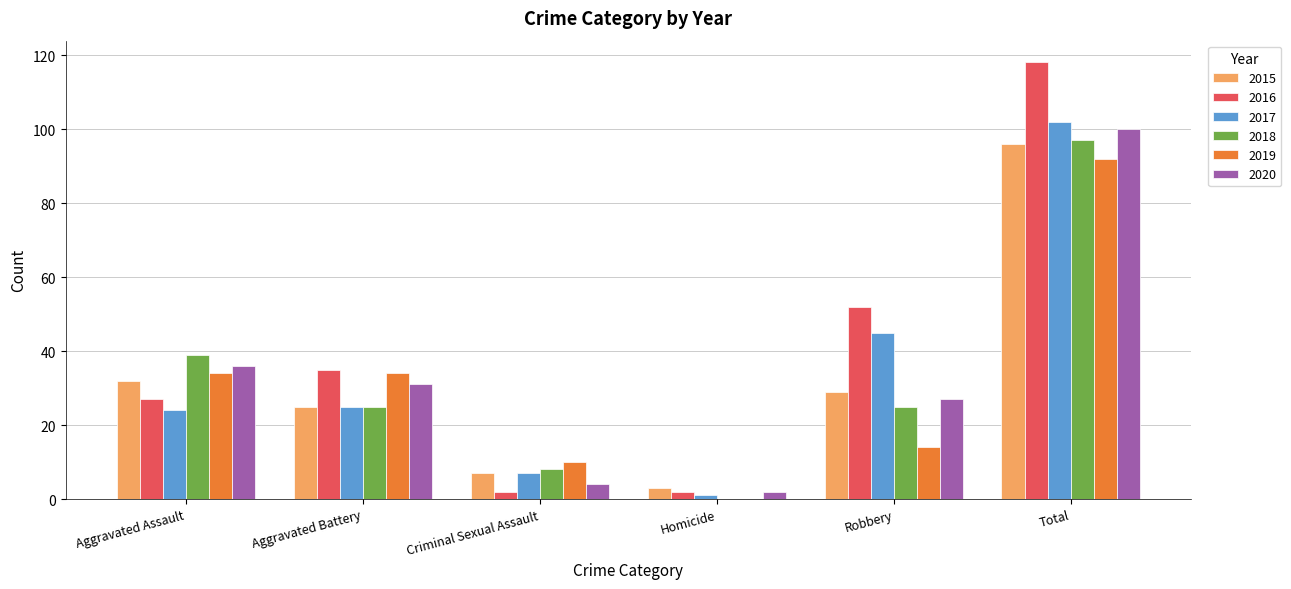

True or false: 2018 has a value of 97 at Total.

True